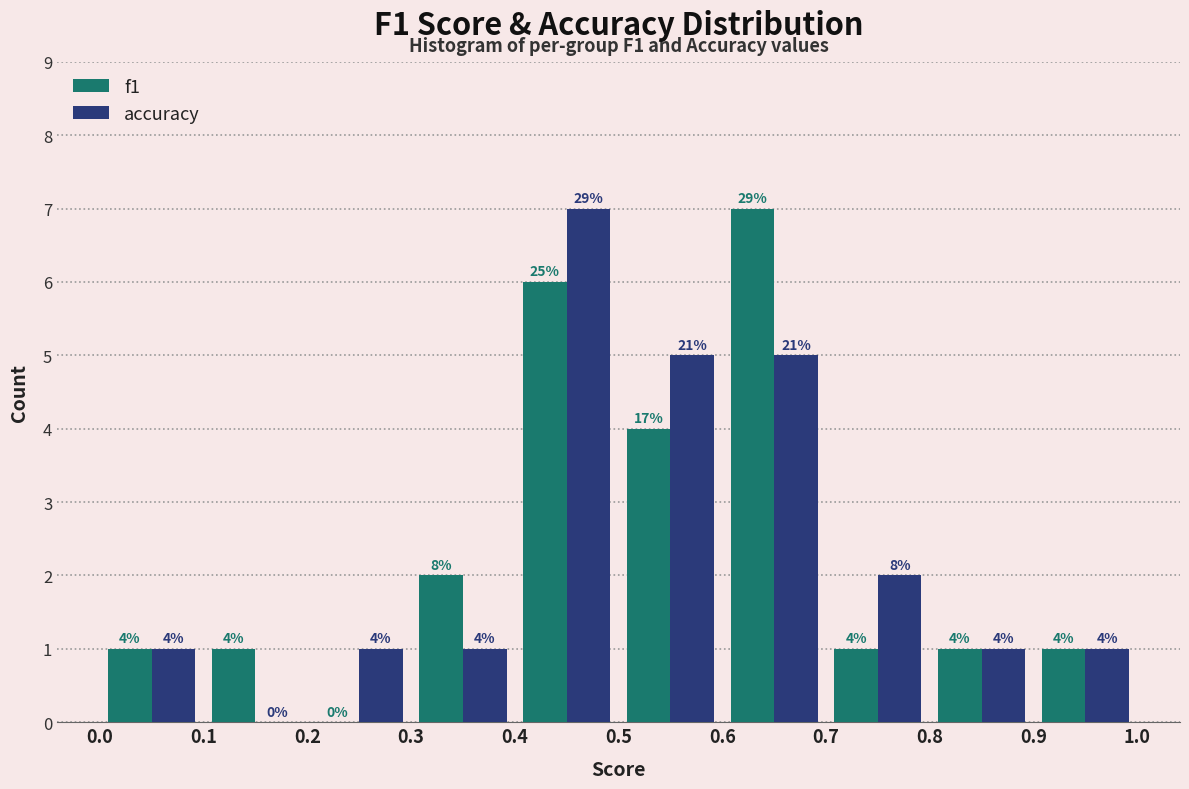

In the f1 series, which range on the x-axis has the tallest bar?

0.6 to 0.7